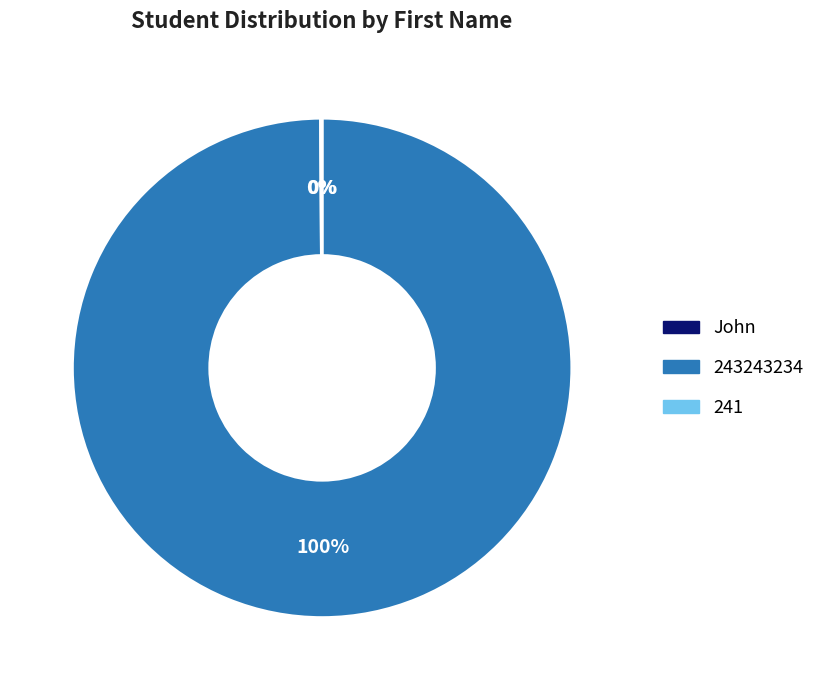

Does 243243234 represent more than half of the total?

Yes